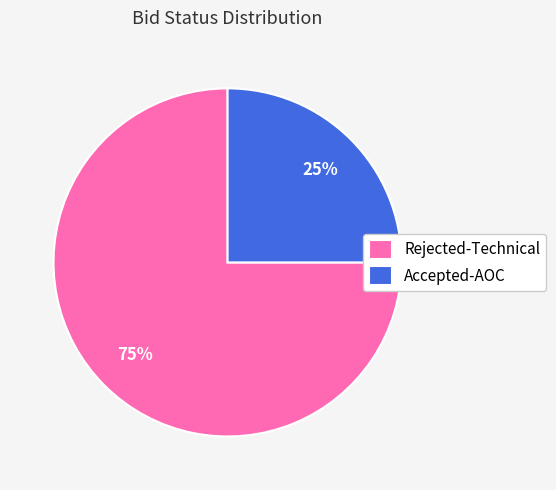

How many slices are in this pie chart?

2